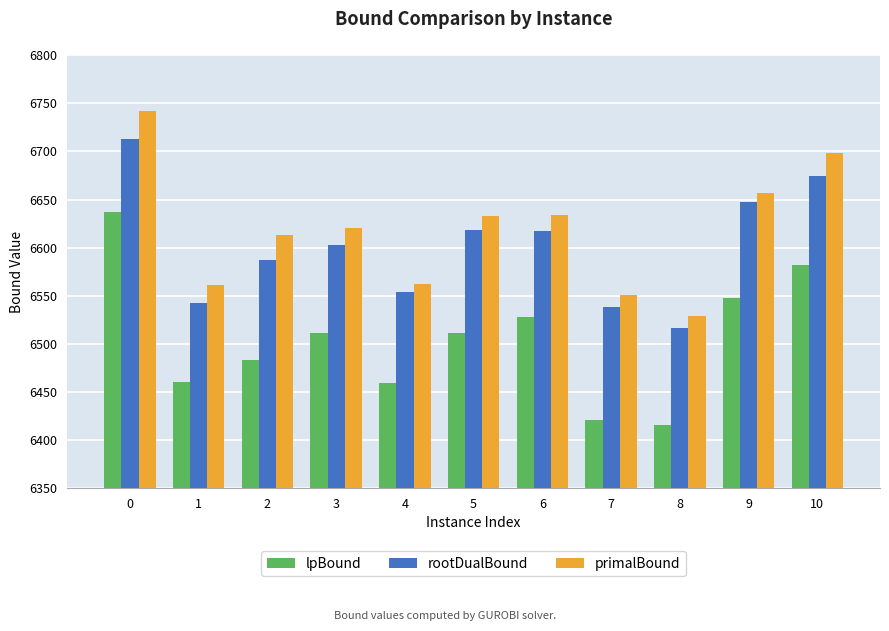

What is the value of the rootDualBound bar at the 11th from the left?

6674.7